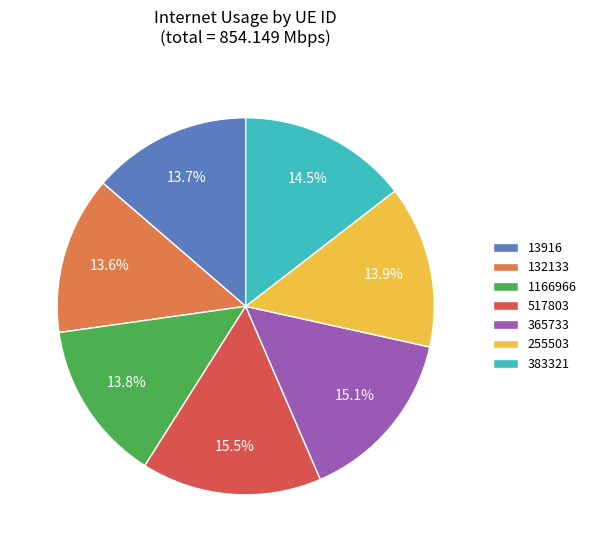

Does 132133 represent more than half of the total?

No